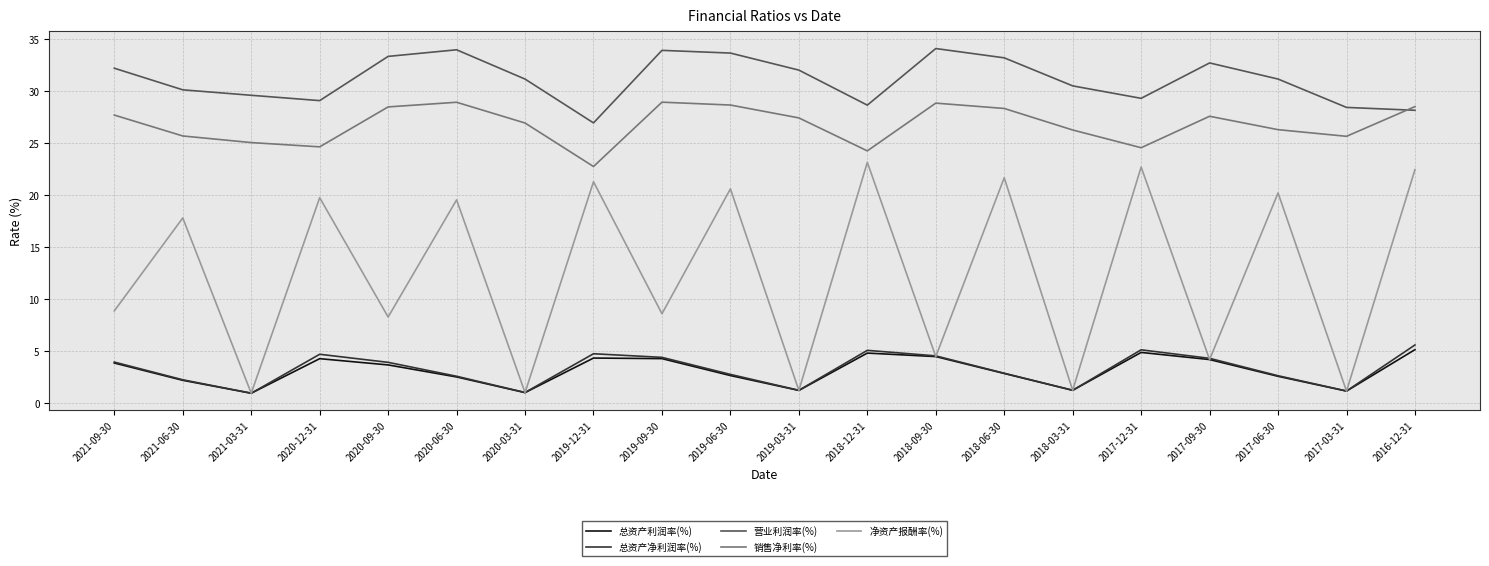

True or false: 净资产报酬率(%) and 销售净利率(%) intersect in this chart.

False